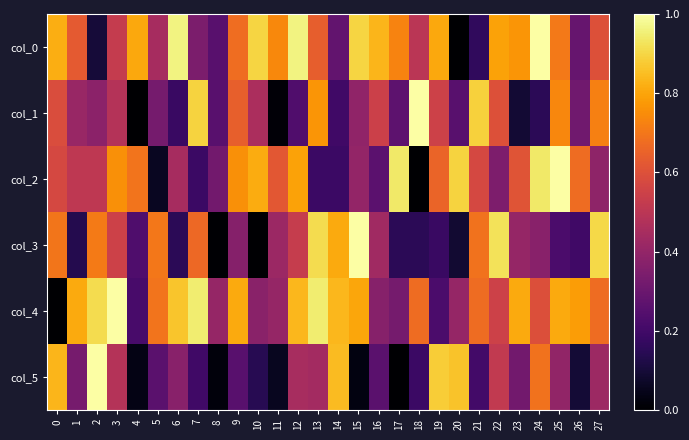

List the series in order of their peak value, highest first.

col_0, col_2, col_4, col_1, col_5, col_3